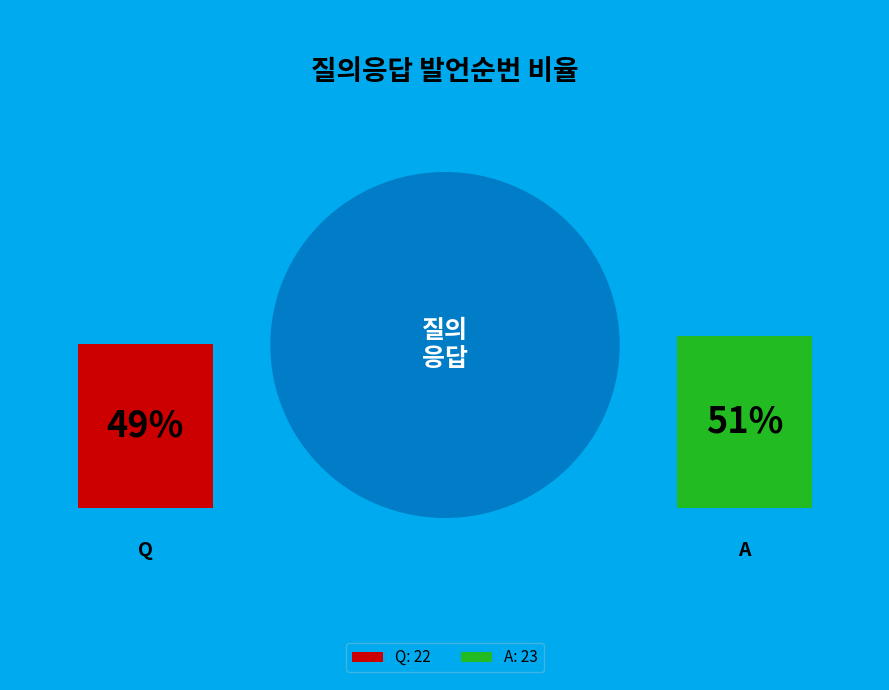

Combined, what portion of the pie is A and Q?

100.0%